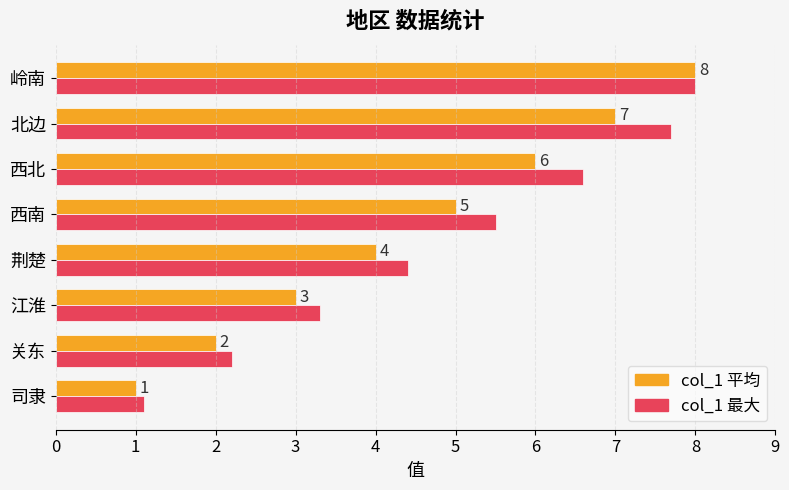

What is the total value across all series at 岭南?

16.0